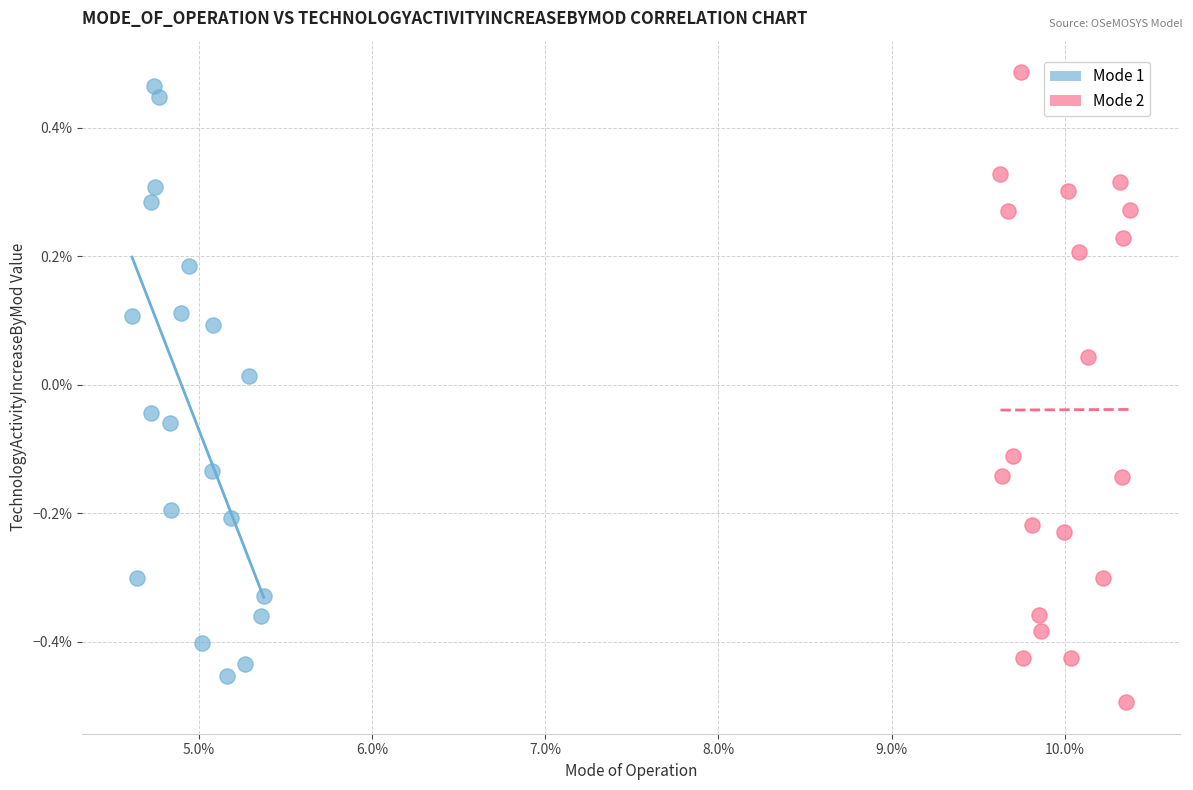

Which series reaches the maximum Y coordinate?

Mode 2